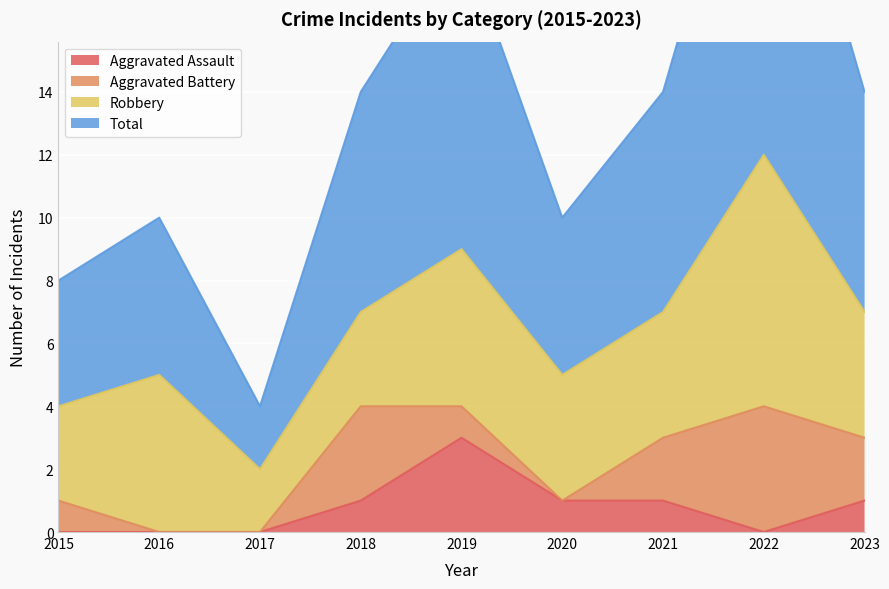

True or false: Total and Aggravated Assault cross at least once.

False